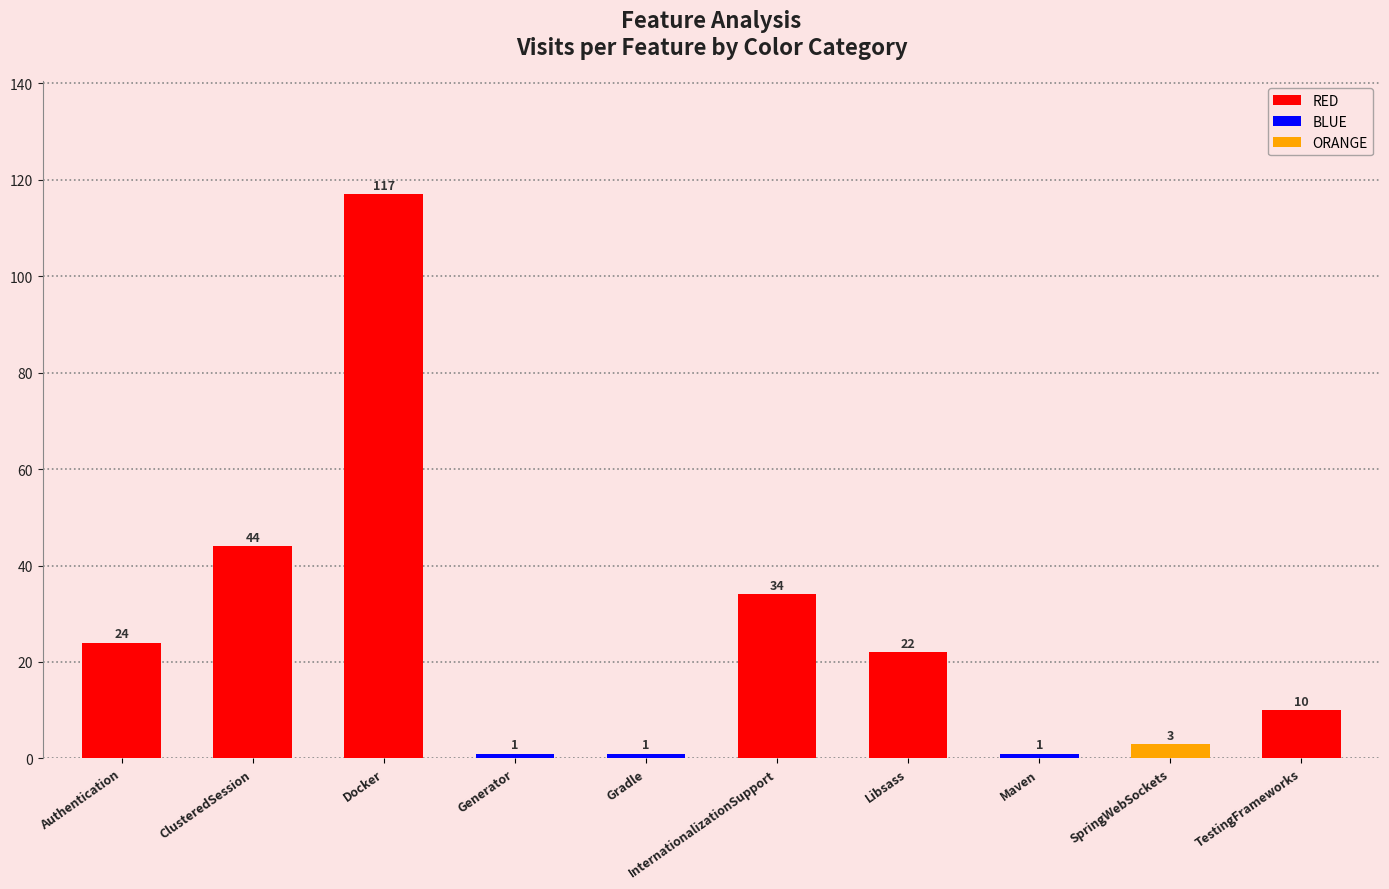

What is the change in value from Docker to Maven?

-116